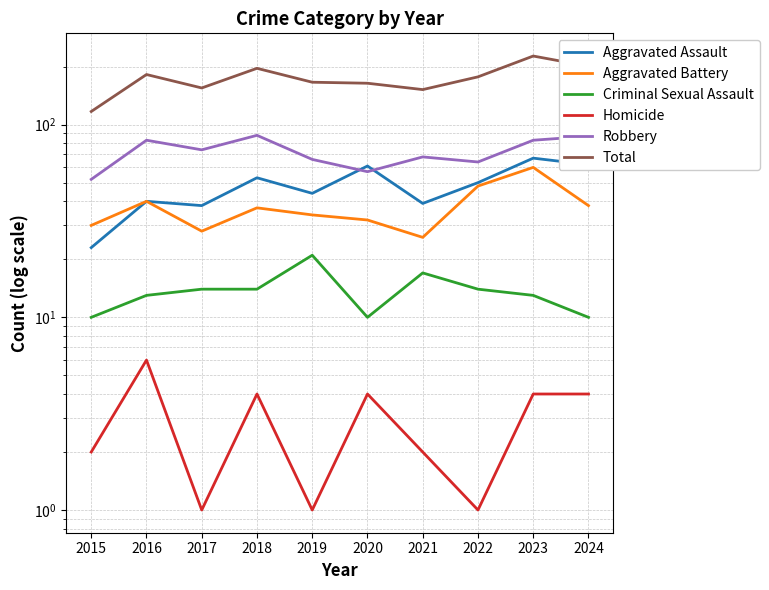

Does the chart have visible grid lines?

Yes